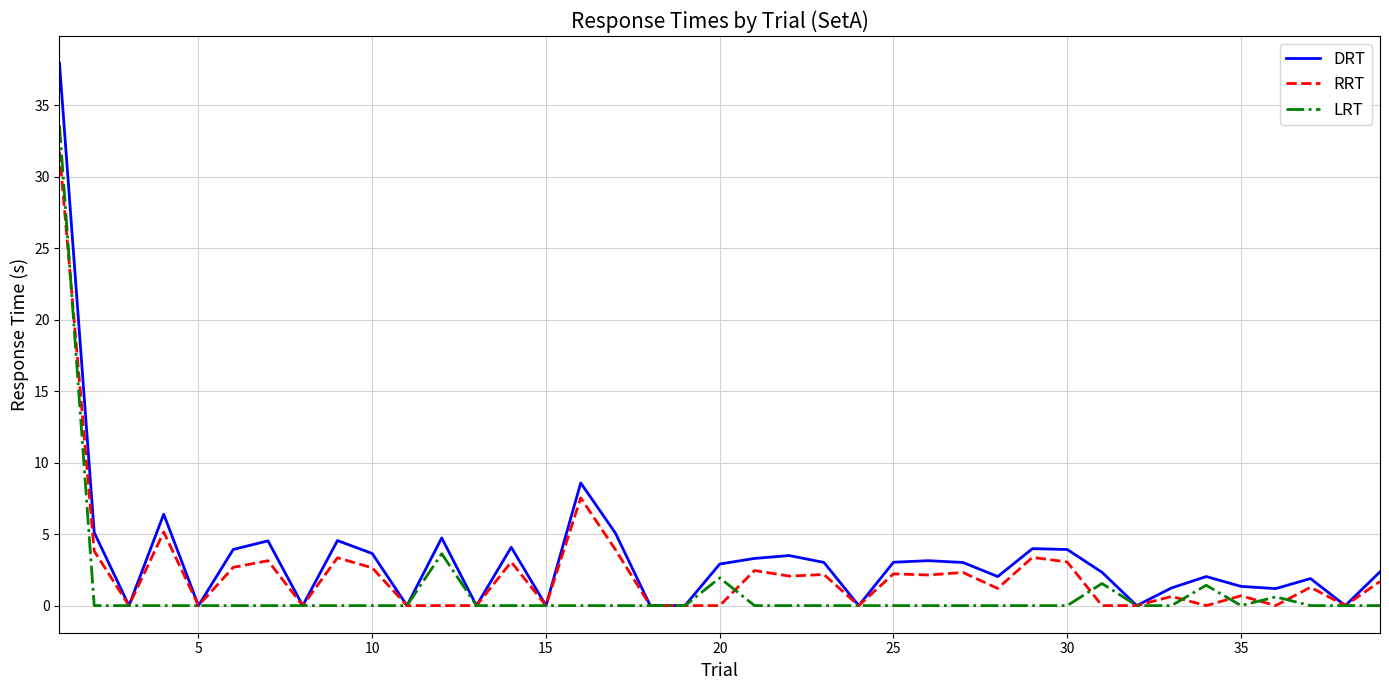

Which series ends up on top after the final intersection of RRT and LRT?

RRT